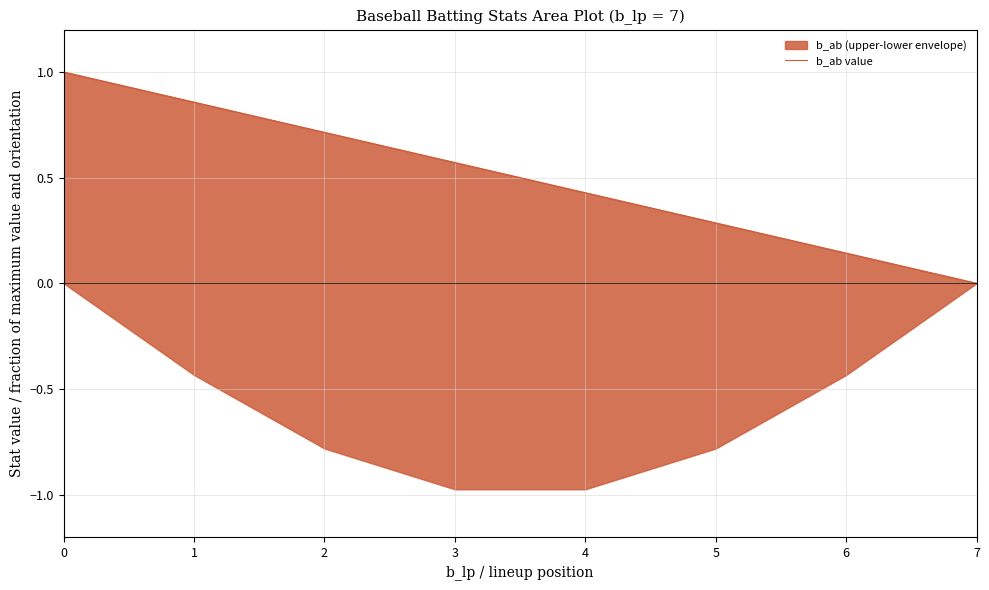

How many lines are shown in the chart?

1